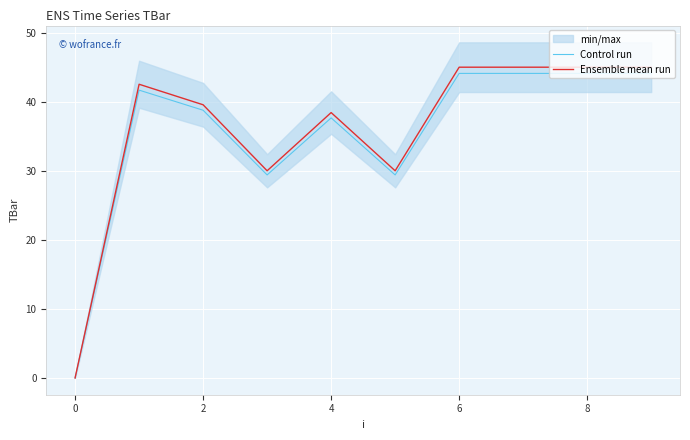

How many data points in Control run are less than 41?

5